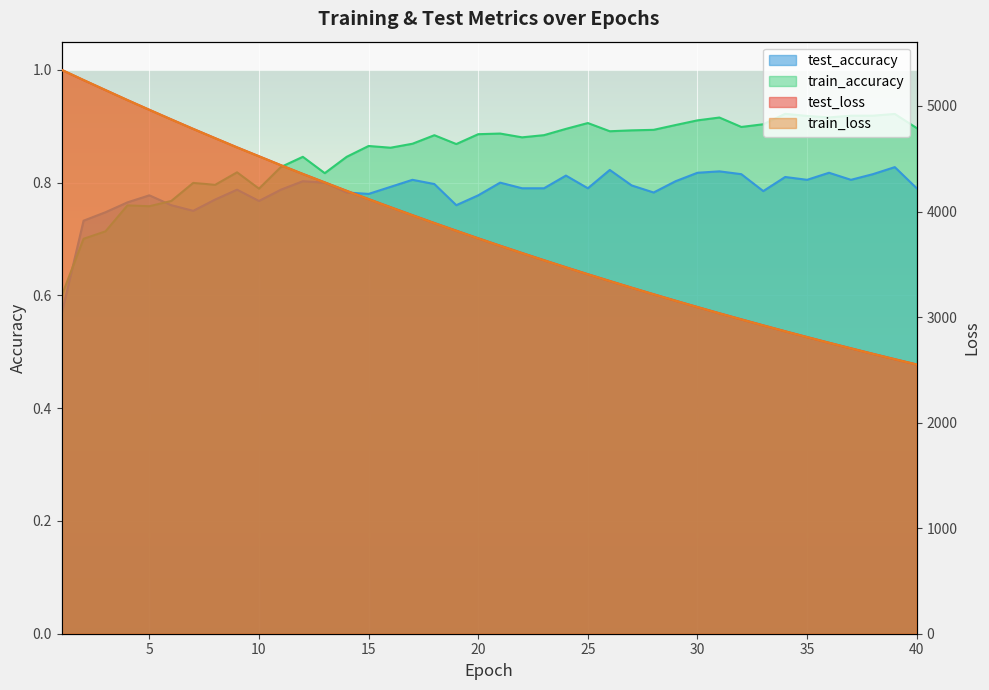

How many interior local valleys does the test_accuracy series have?

9